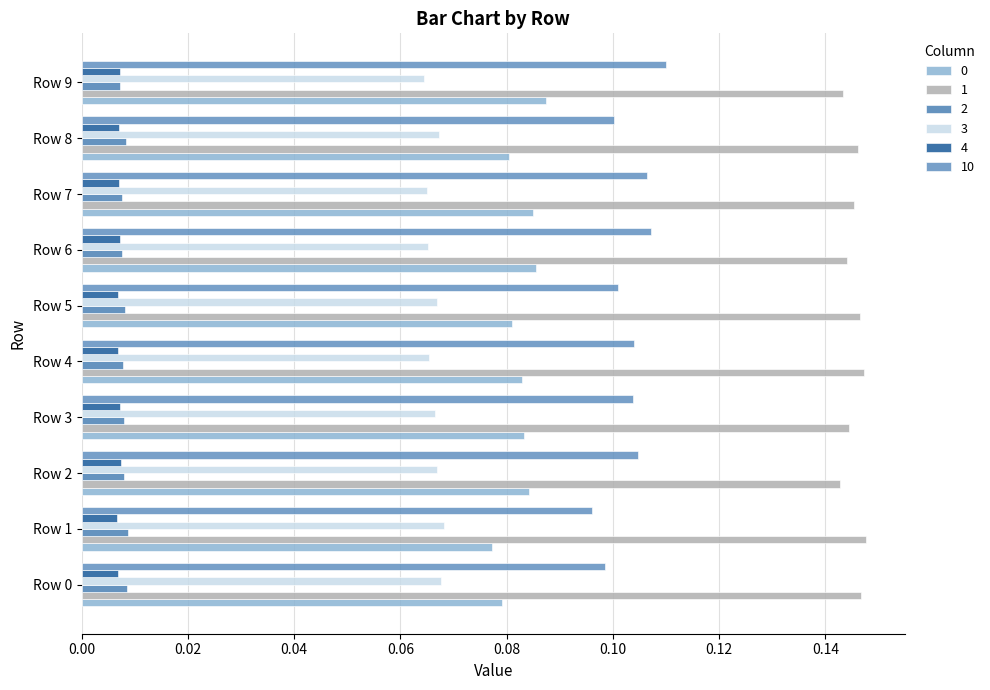

Between Row 5 and Row 9, which series saw the biggest shift?

10